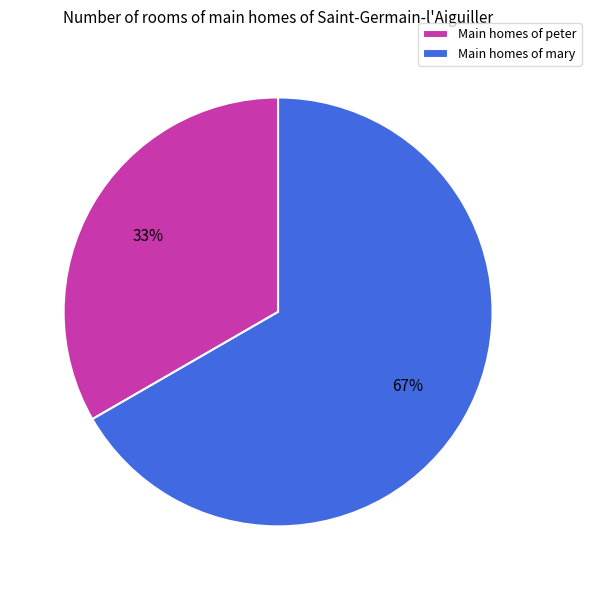

True or false: Main homes of peter accounts for 44% of the total.

False